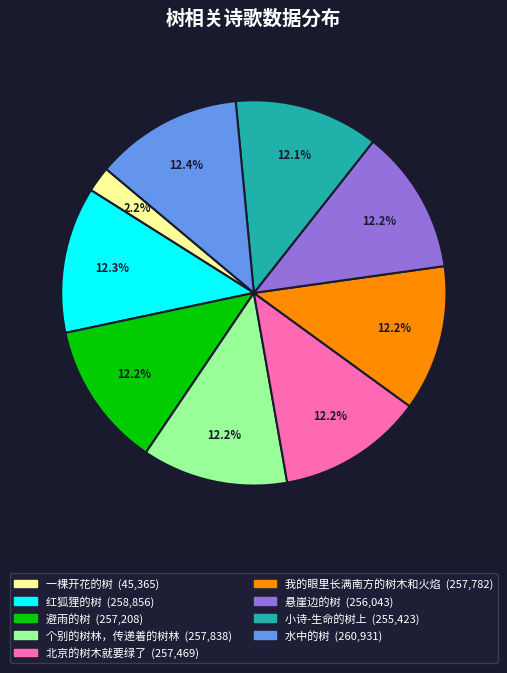

Does 避雨的树 represent more than half of the total?

No